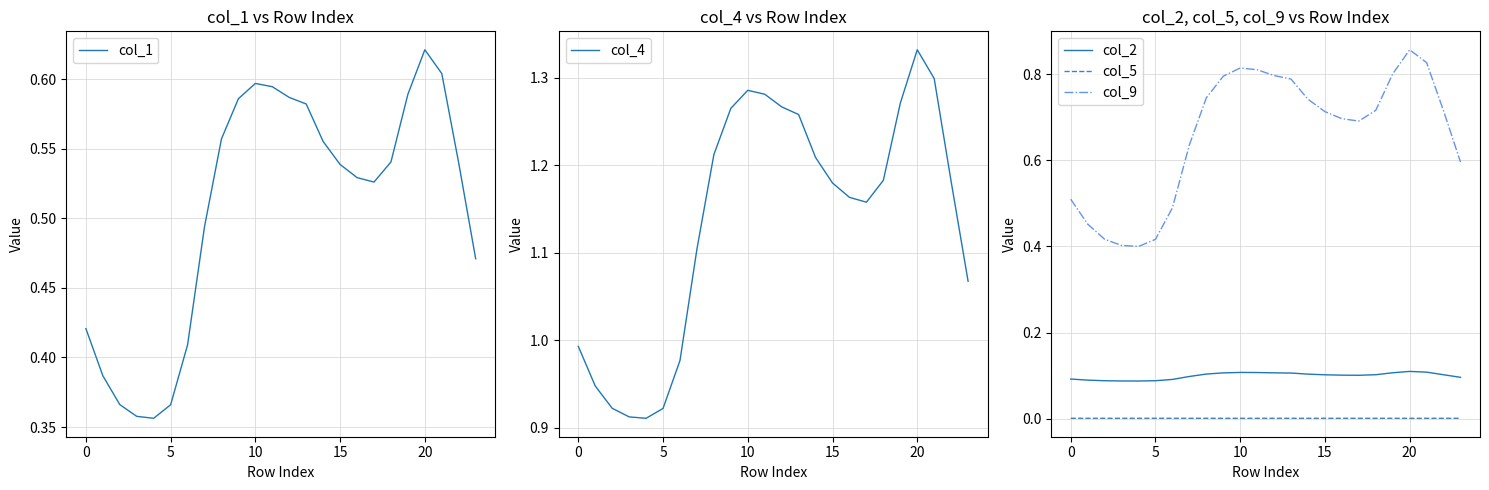

Does the chart have visible grid lines?

Yes